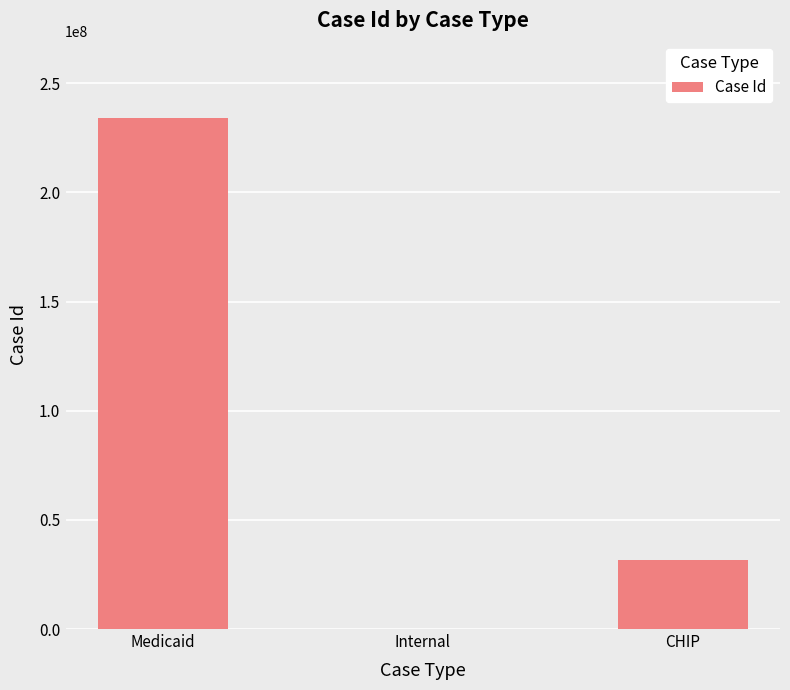

Where is the data nearest to the value 117117144?

CHIP